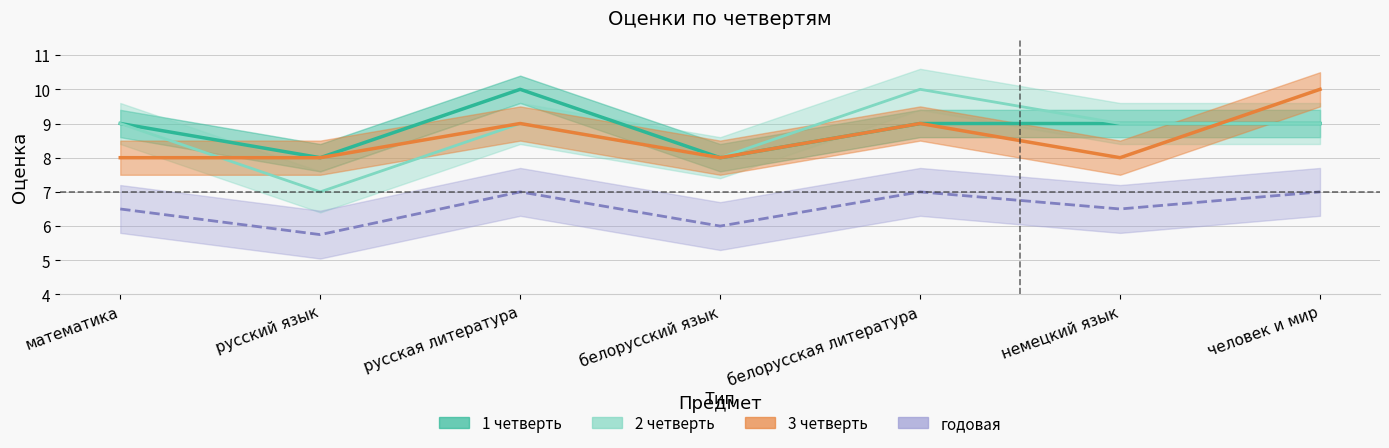

Which series changed the most between русский язык and русская литература?

1 четверть